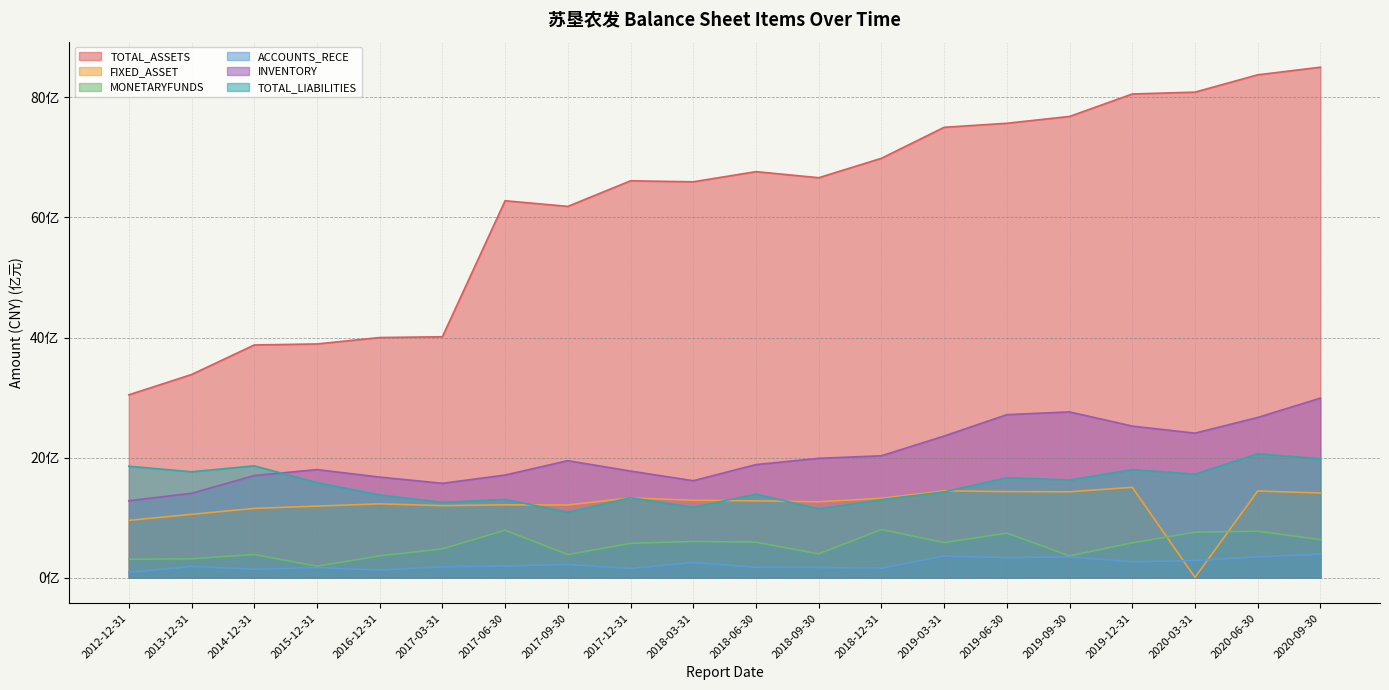

Does the chart display data point markers on the line(s)?

No